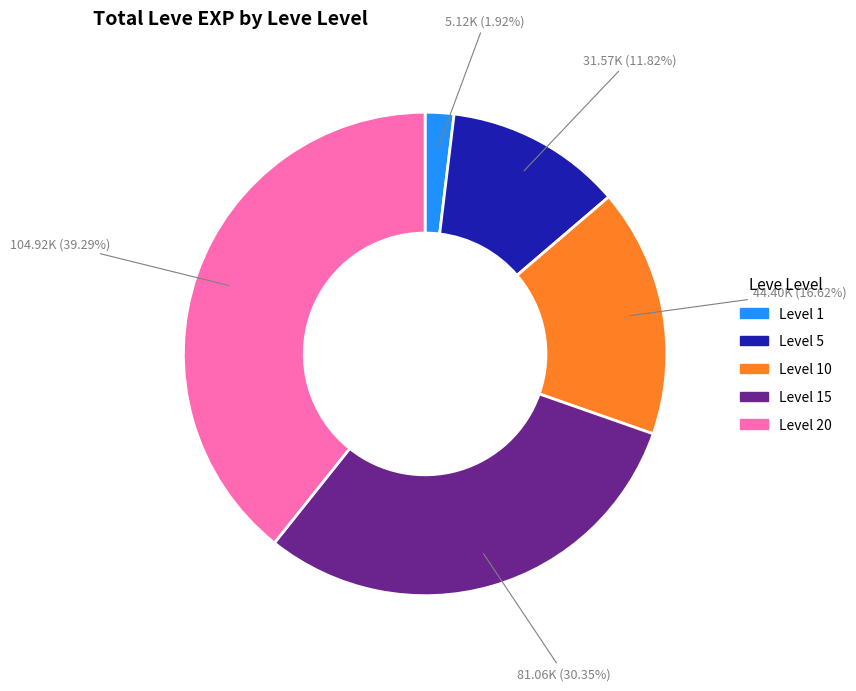

Is there a majority slice in this chart?

No